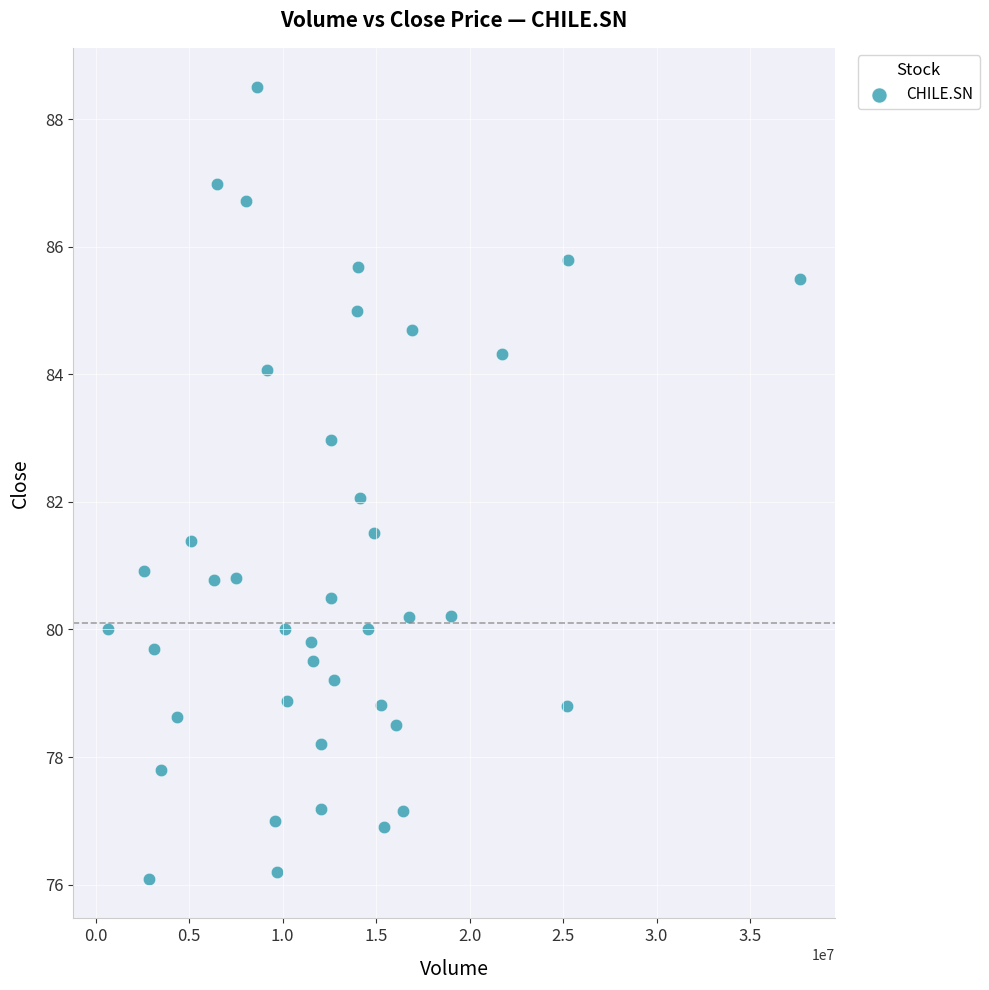

What is the range of X values (max minus min)?

37030687.0